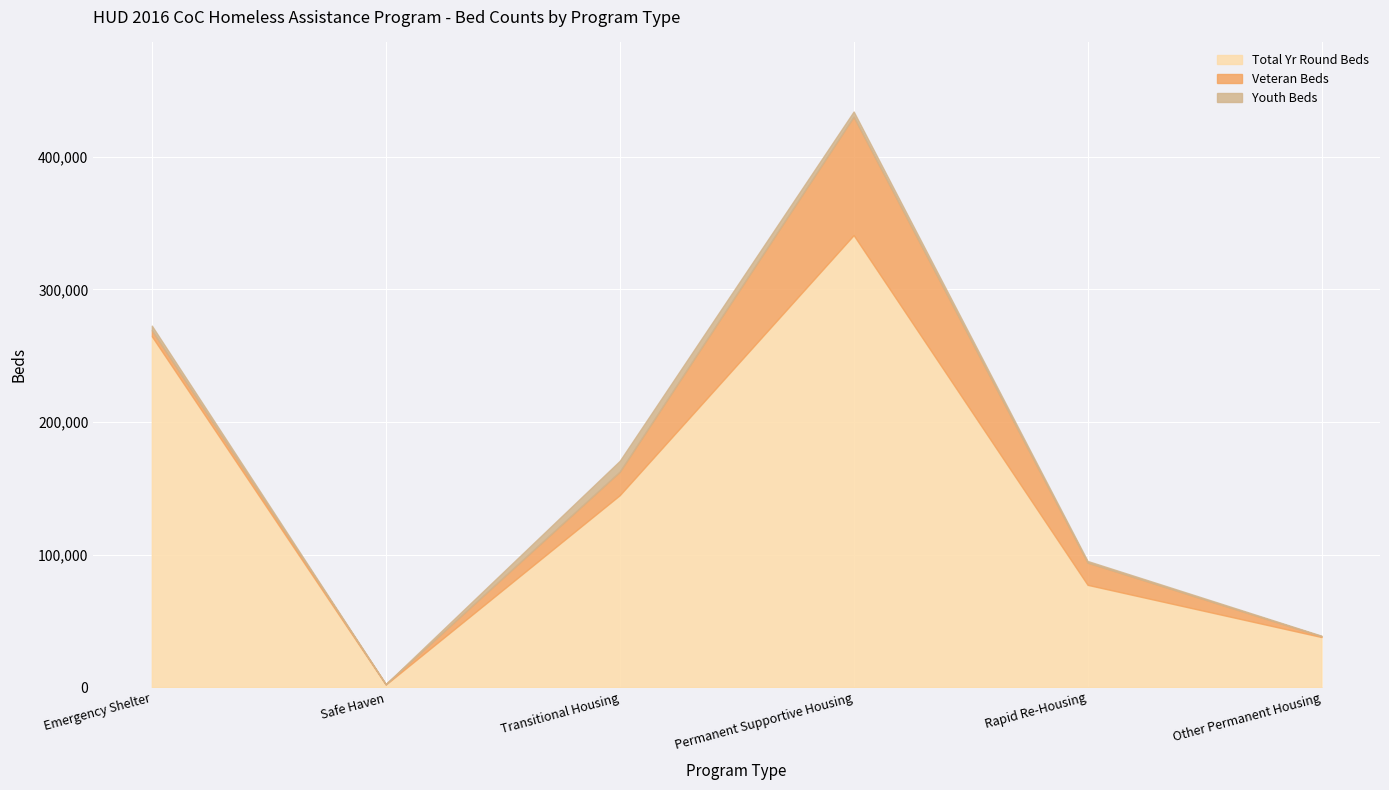

List the series in order of their peak value, highest first.

Total Yr Round Beds, Veteran Beds, Youth Beds